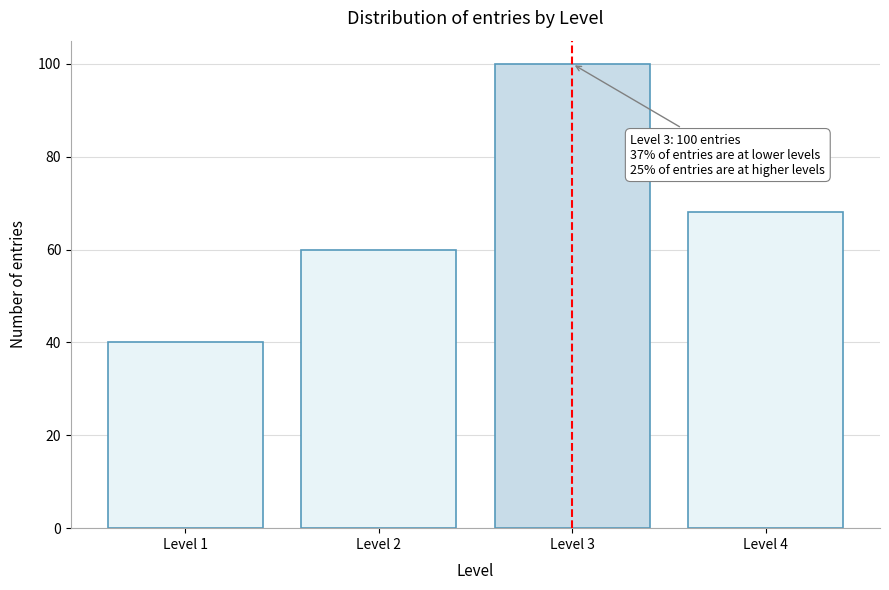

Reading right to left, extract all data points from this chart.

68	100	60	40